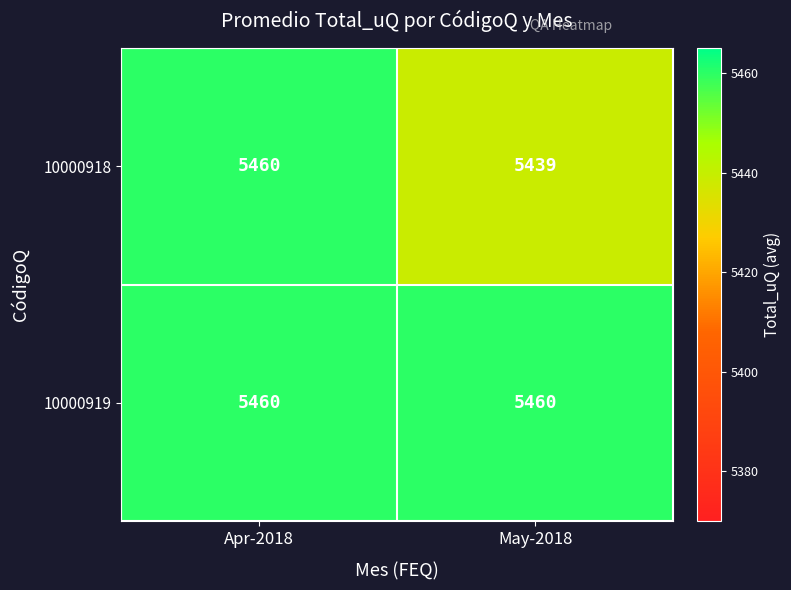

The value of 10000919 at Apr-2018 is 5460. True or false?

True